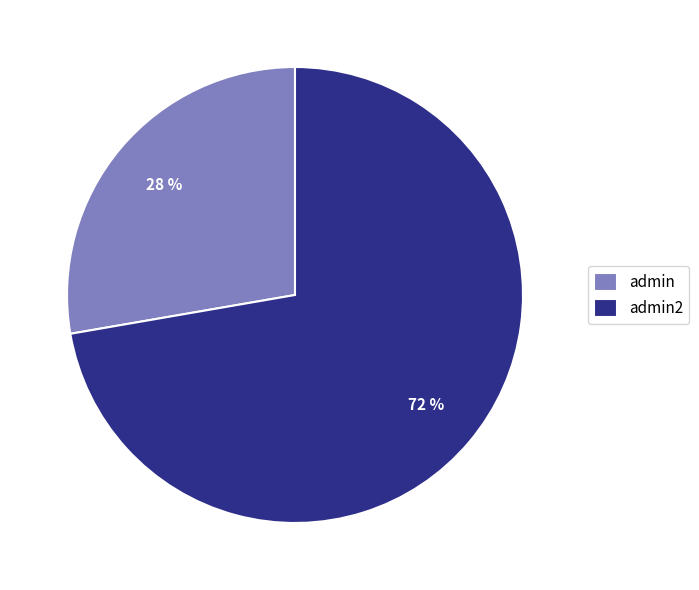

Rank the categories by value from highest to lowest.

admin2, admin